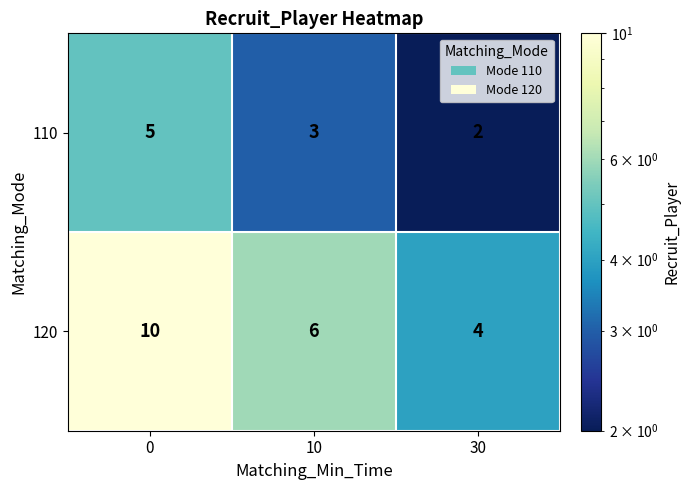

The value of 120 at 30 is 2. True or false?

False